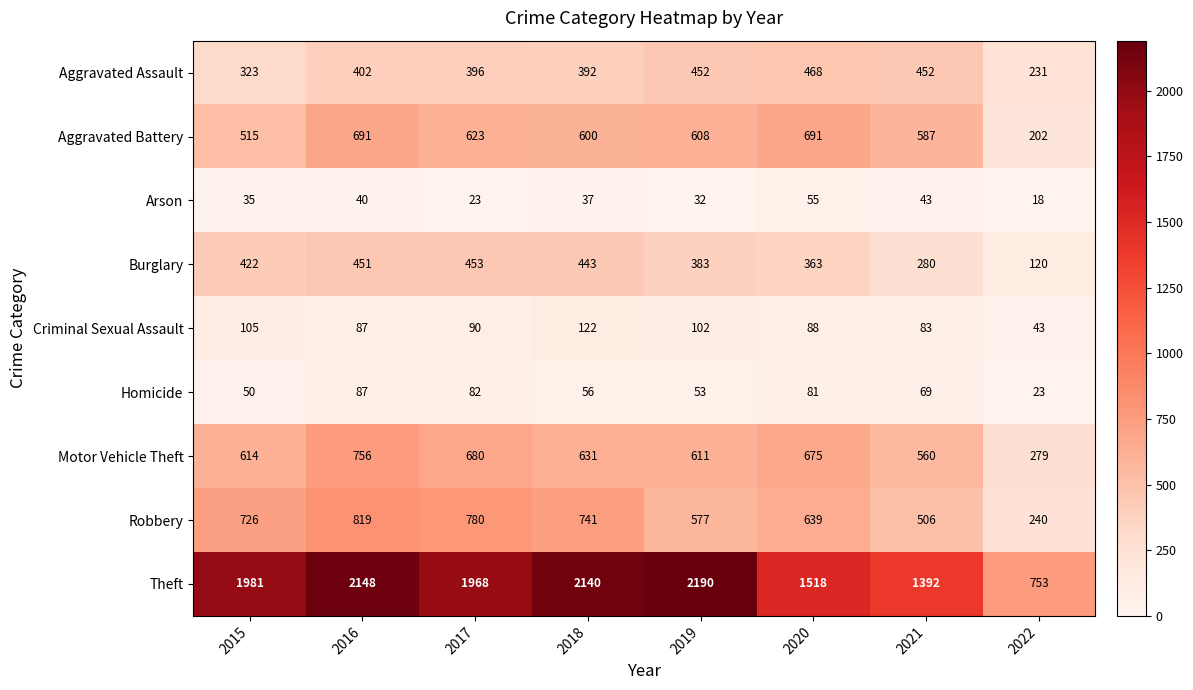

Rank the categories by Theft value from lowest to highest.

2022, 2021, 2020, 2017, 2015, 2018, 2016, 2019